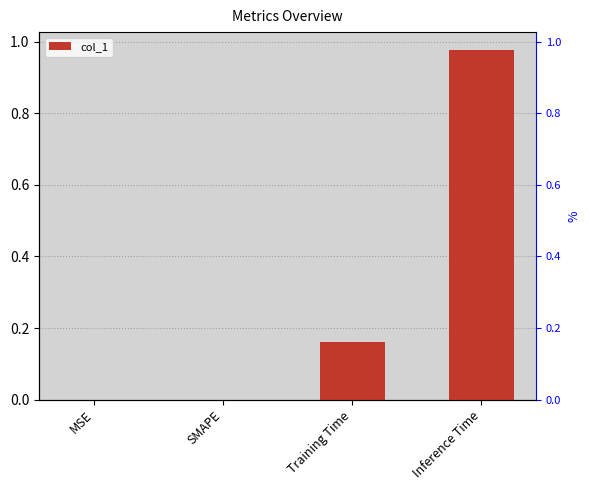

What is the difference between the values at Training Time and MSE?

0.2